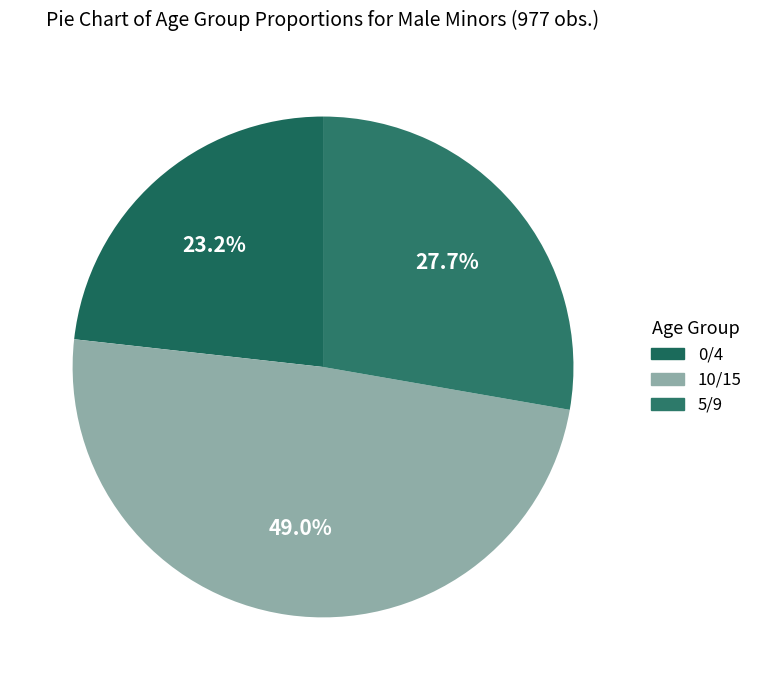

Rank the categories by value from lowest to highest.

0/4, 5/9, 10/15